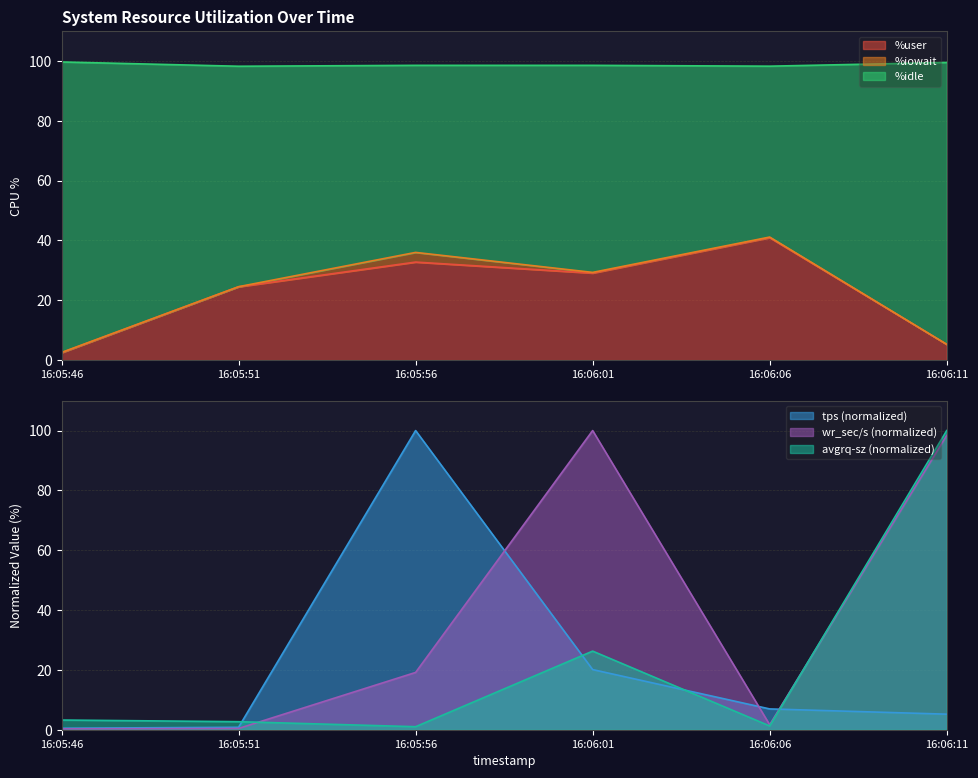

Which series ends up on top after the final intersection of avgrq-sz (normalized) and tps (normalized)?

avgrq-sz (normalized)